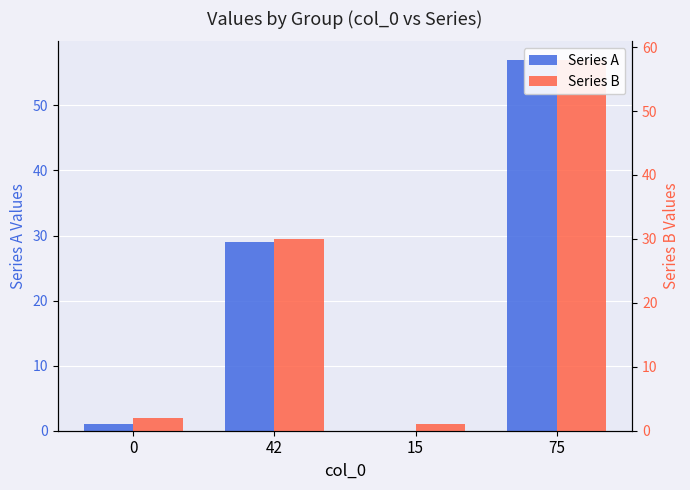

What is the difference between the second highest and minimum values in the Series B series?

29